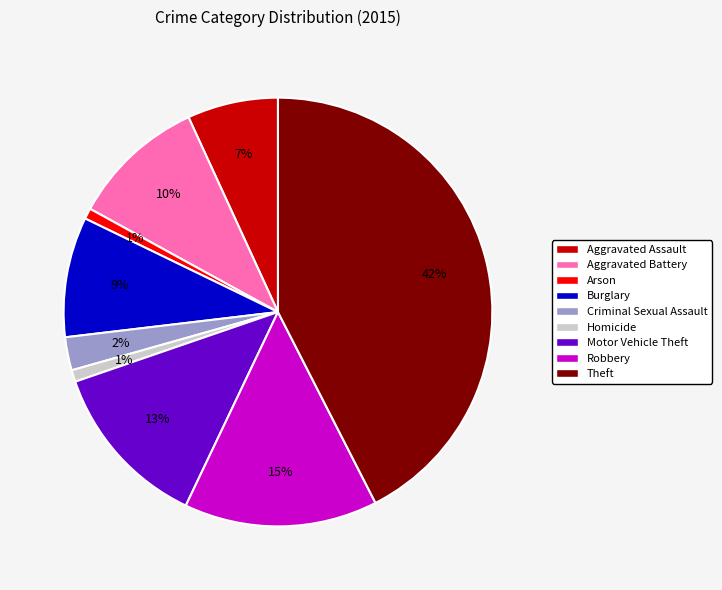

Approximately how many times larger is the value at Aggravated Assault compared to Robbery?

0.5